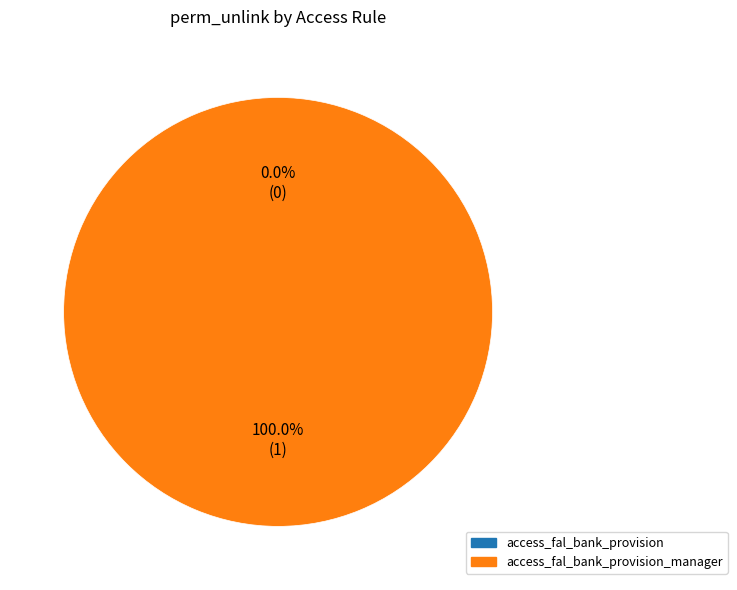

Is it true that access_fal_bank_provision_manager is 90% of the pie?

False